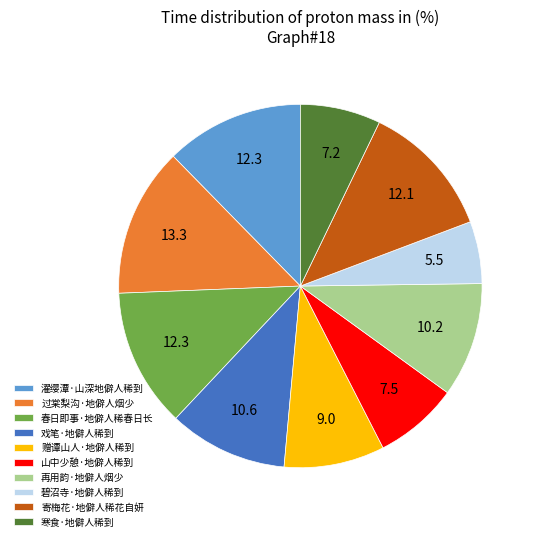

Does any single category account for the majority?

No